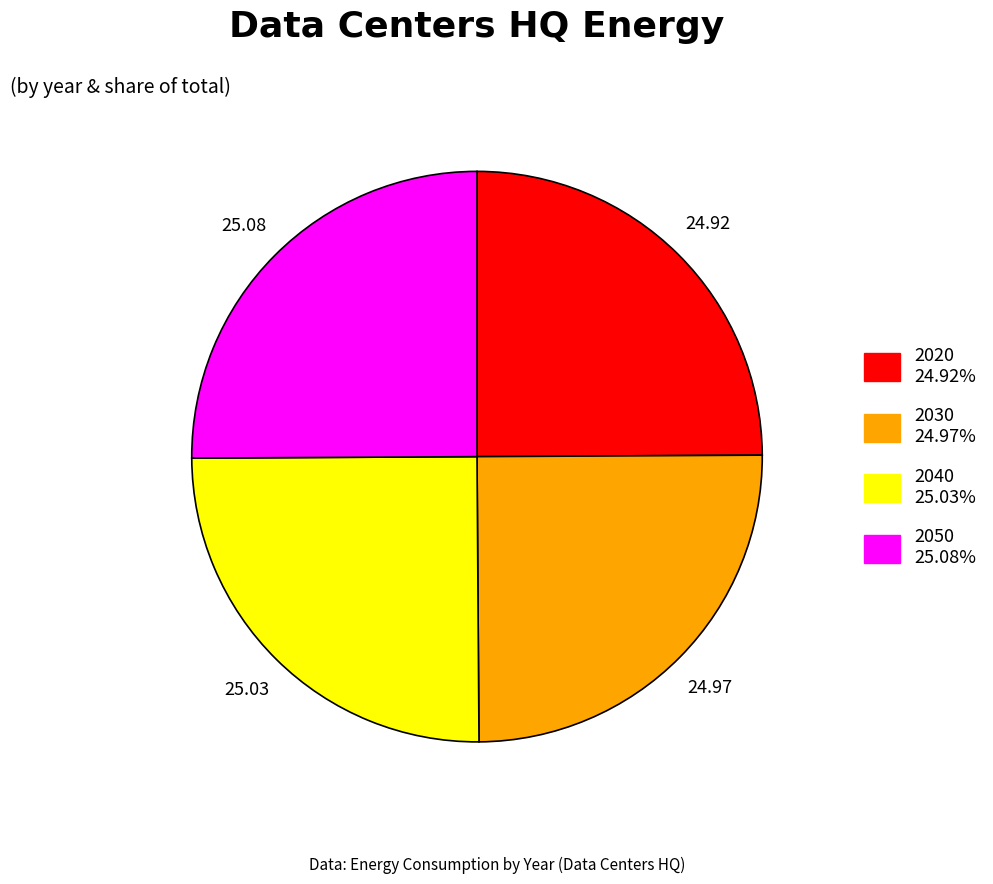

Is there a majority slice in this chart?

No